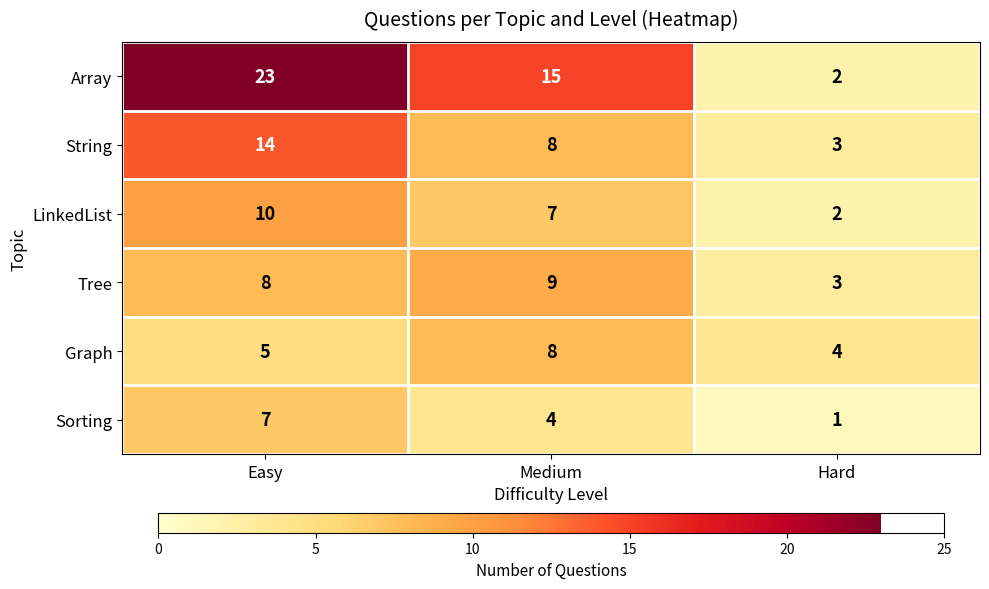

The Graph series shows 8 at Medium. True or false?

True